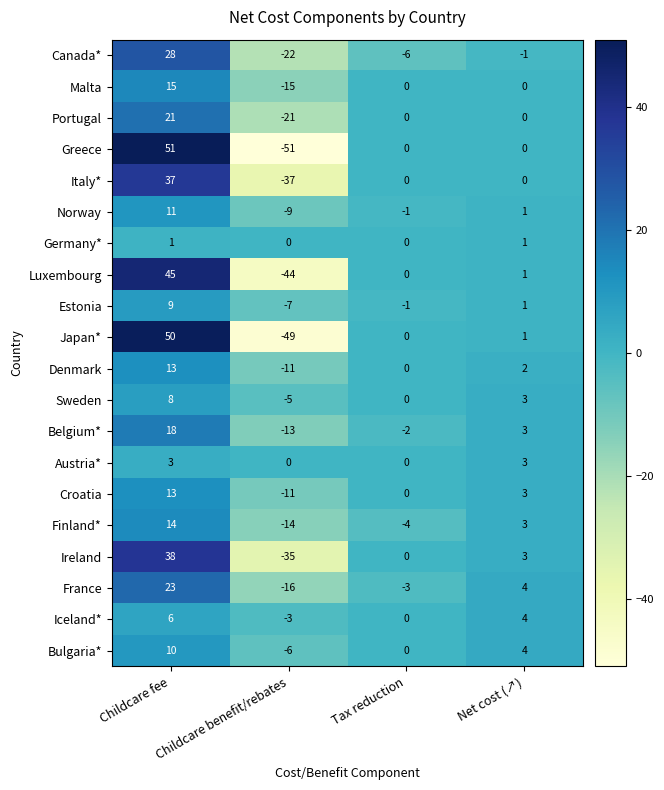

What is the greatest value displayed?

51